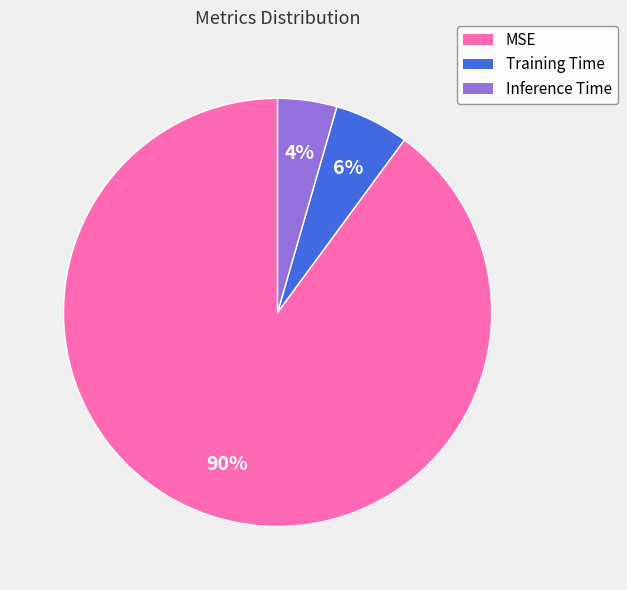

To the nearest percent, what is the combined percentage of Inference Time and MSE?

94%